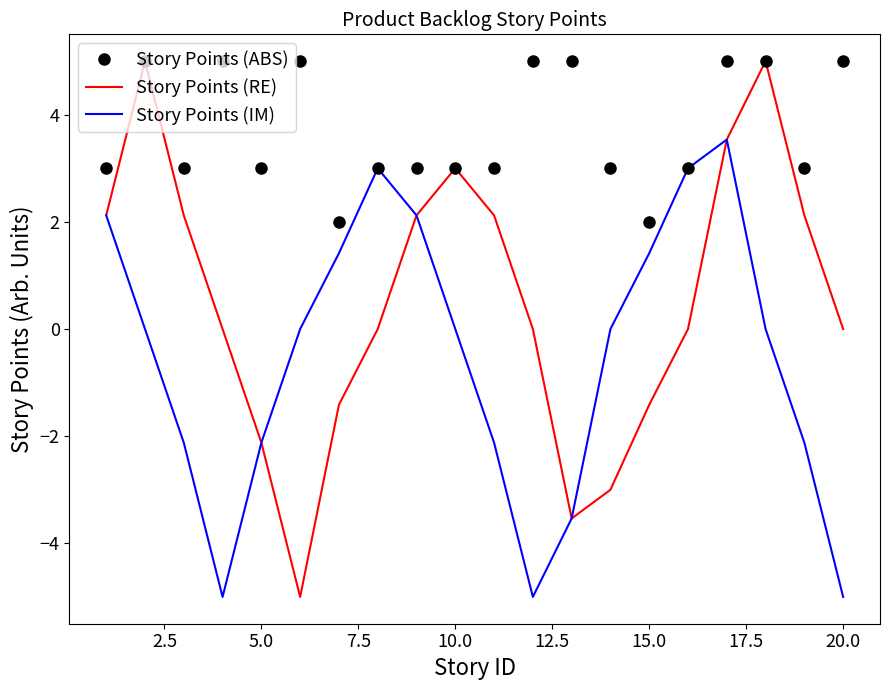

Which series has the largest total across all categories?

Story Points (ABS)